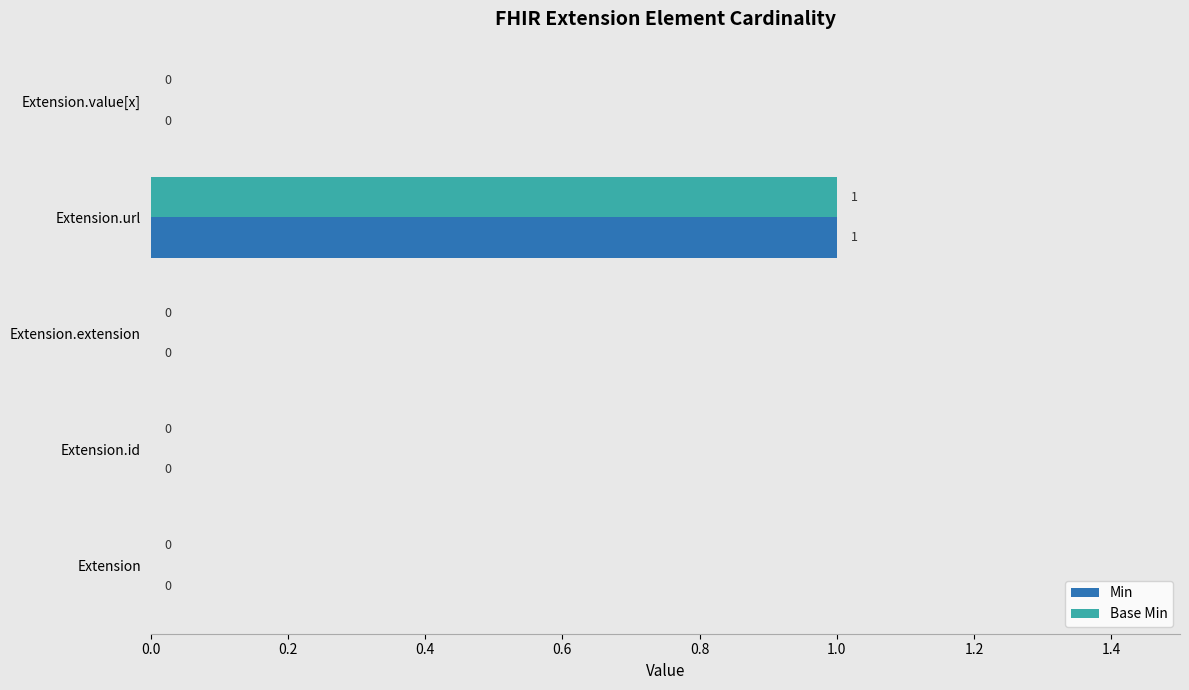

Is it true that Min equals 0 at Extension?

True